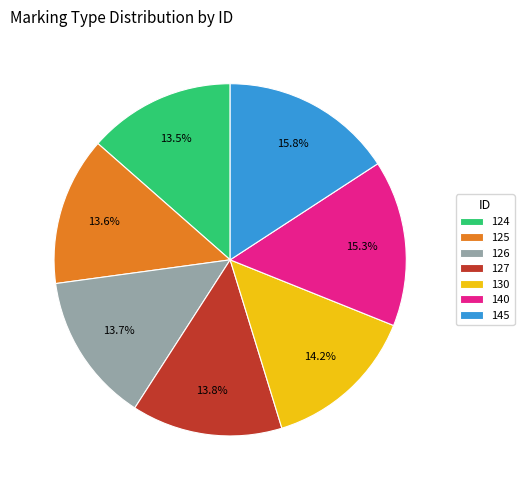

Is 126 the majority of the pie?

No